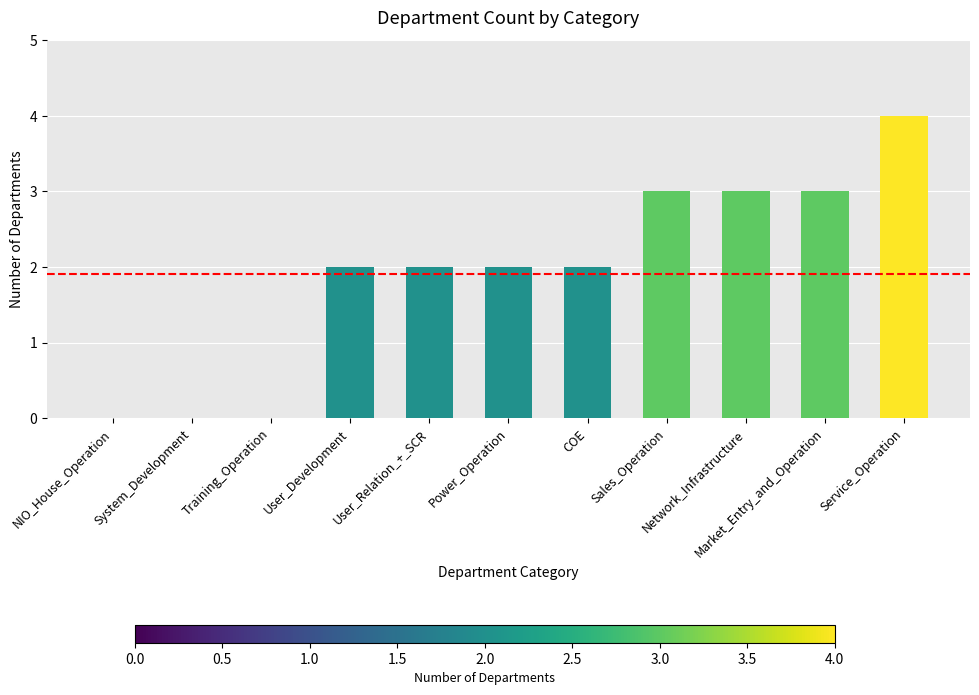

The value at Network_Infrastructure is 3. True or false?

True